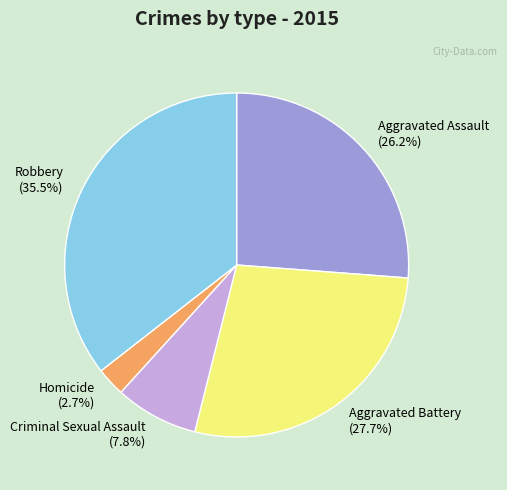

What percentage is the Criminal Sexual Assault slice, to the nearest percent?

8%